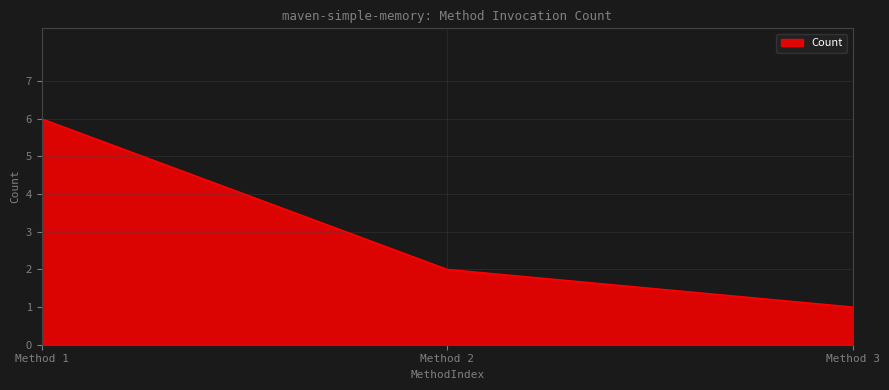

The chart shows a value of 6 at Method 1. True or false?

True